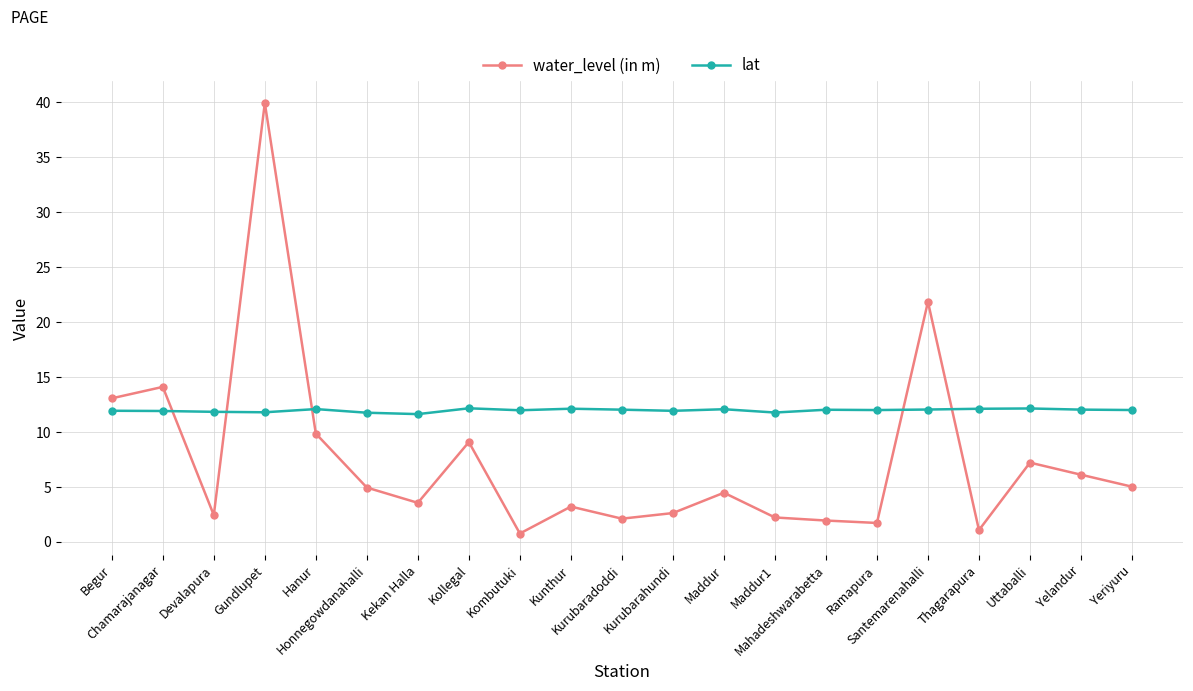

Rank the series by their average value, from lowest to highest.

water_level (in m), lat